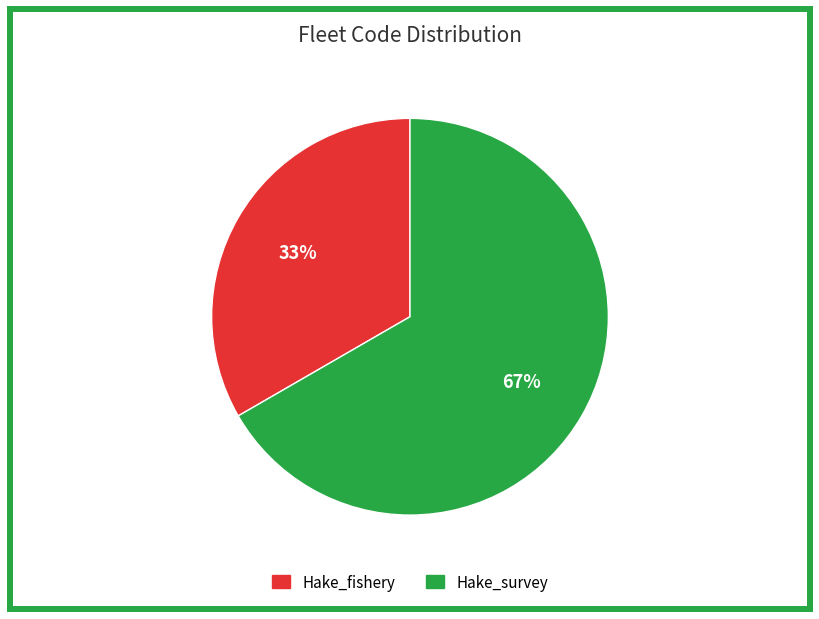

Does Hake_fishery represent more than half of the total?

No